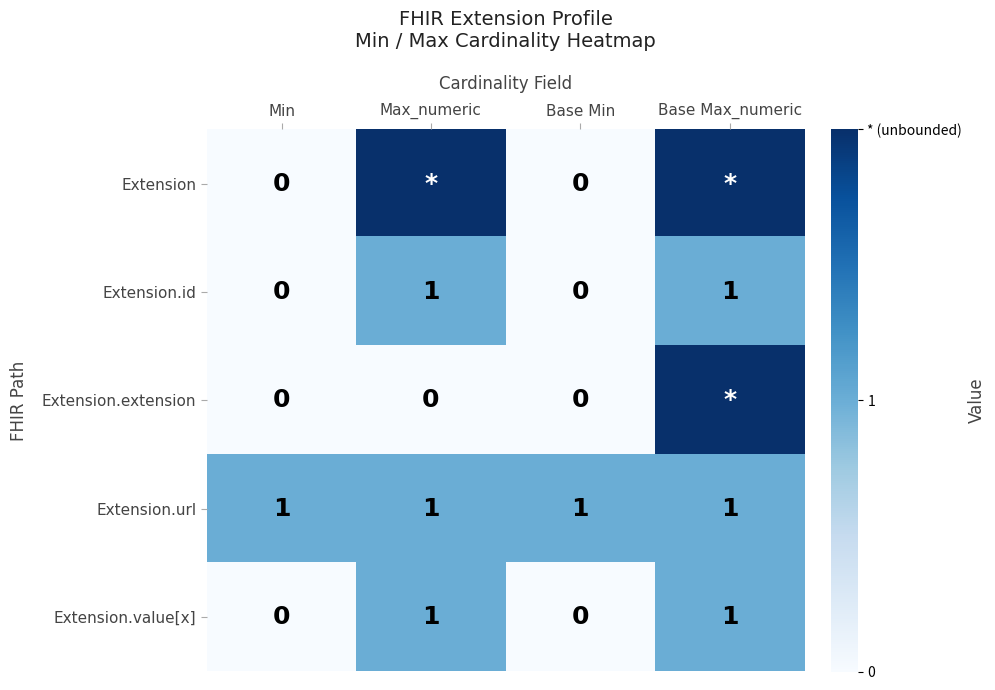

Is the value of Extension.url at Base Min greater than the value of Extension at Base Min?

Yes